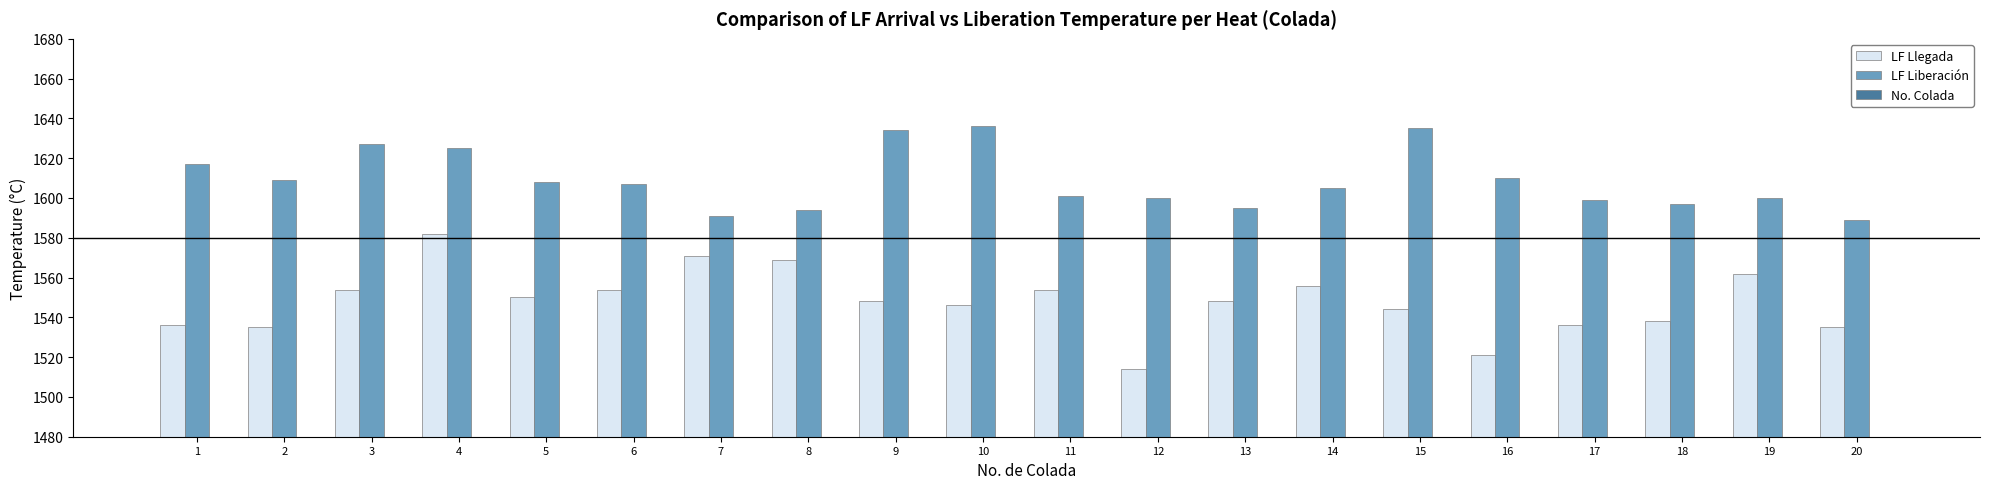

Which category has the highest value across all series?

10